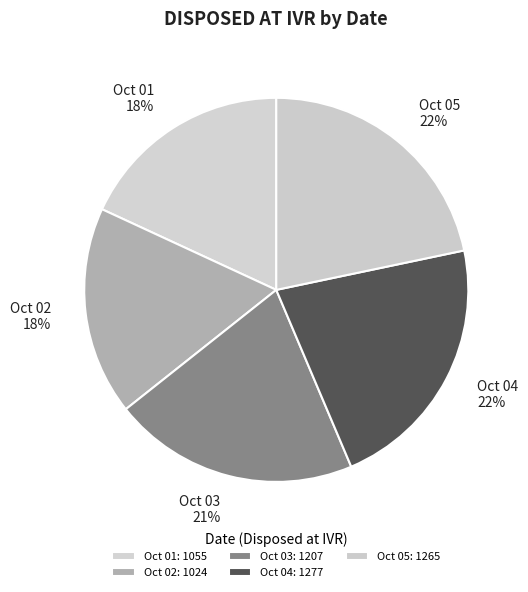

Do Oct 03 and Oct 01 together represent more than half of the pie?

No